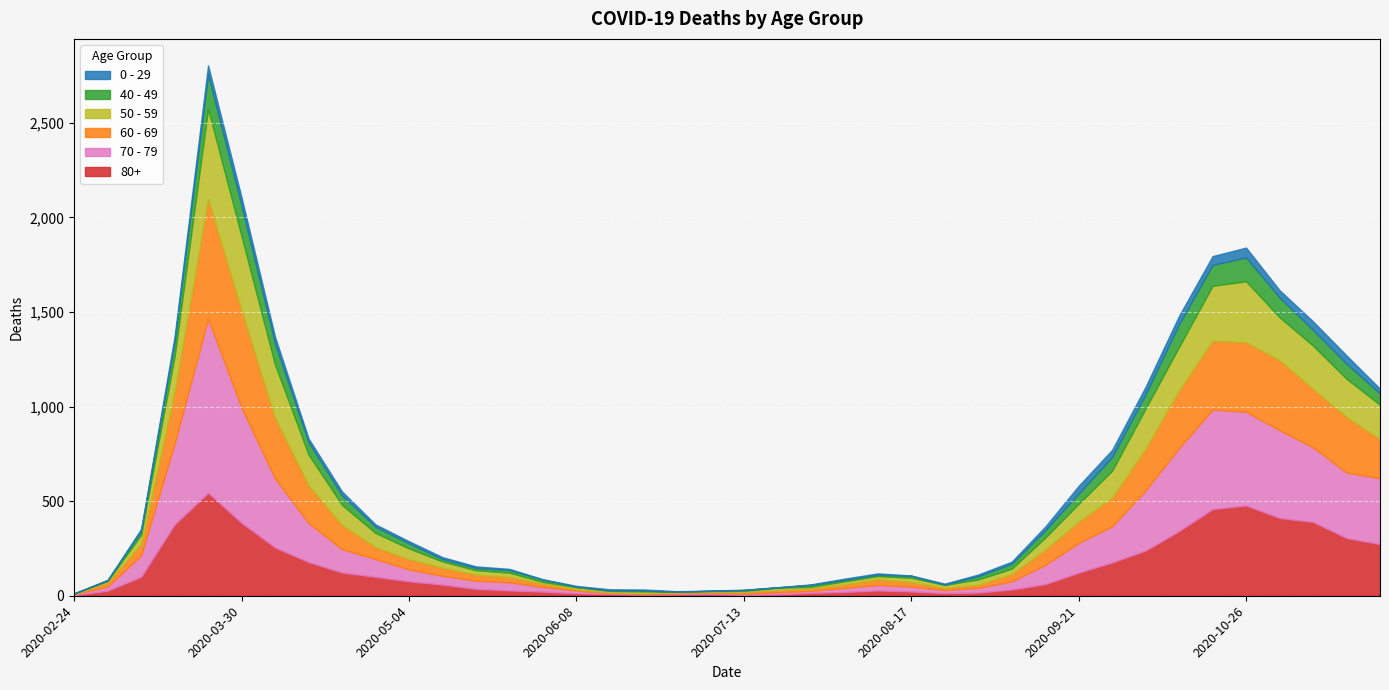

Where is the first local maximum for 60 - 69?

2020-03-23